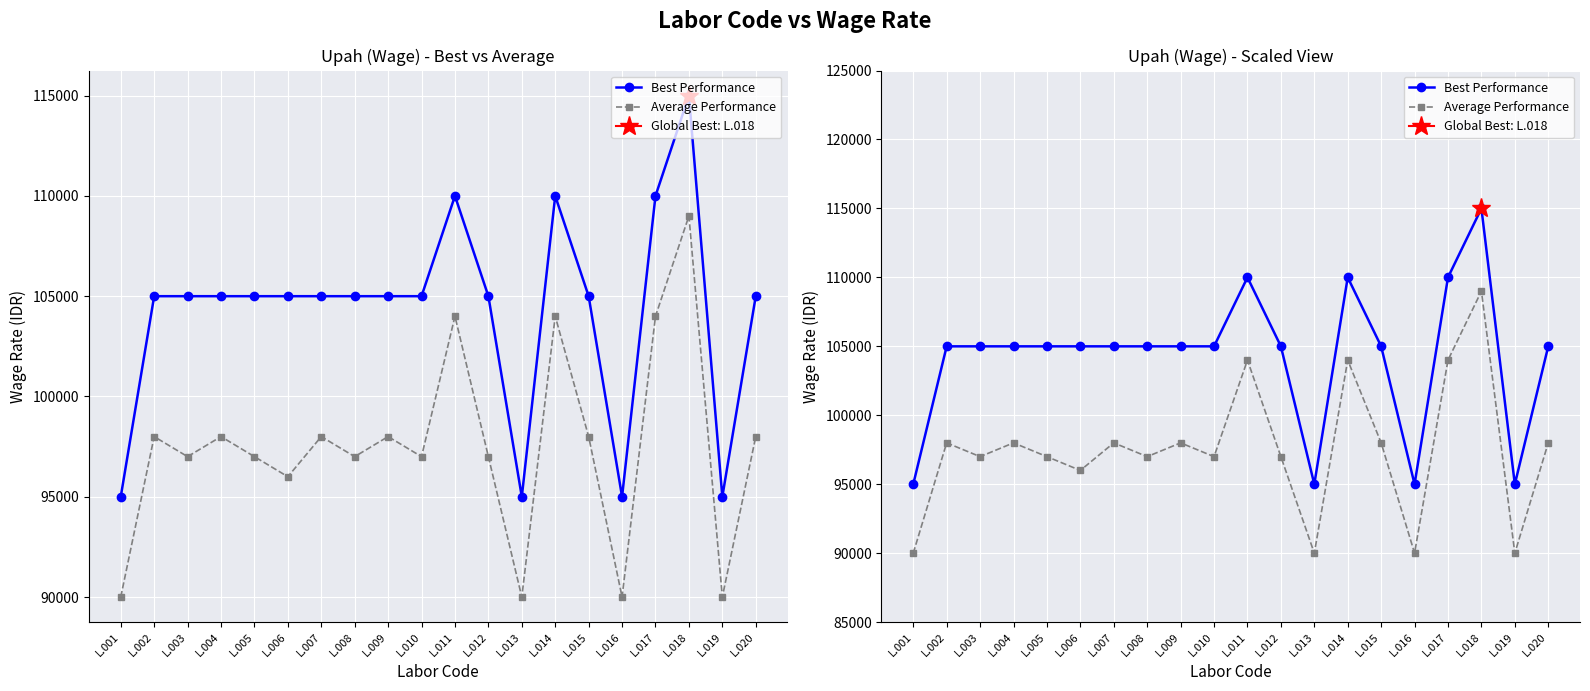

Which series has the largest total across all categories?

Best Performance